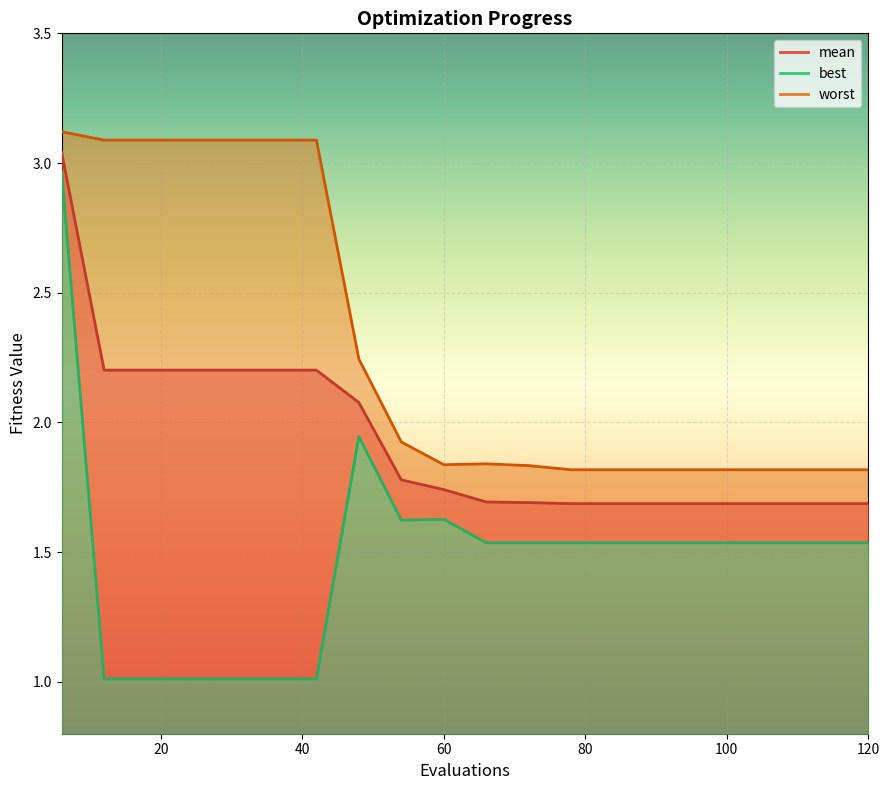

What is the minimum value for mean?

1.7